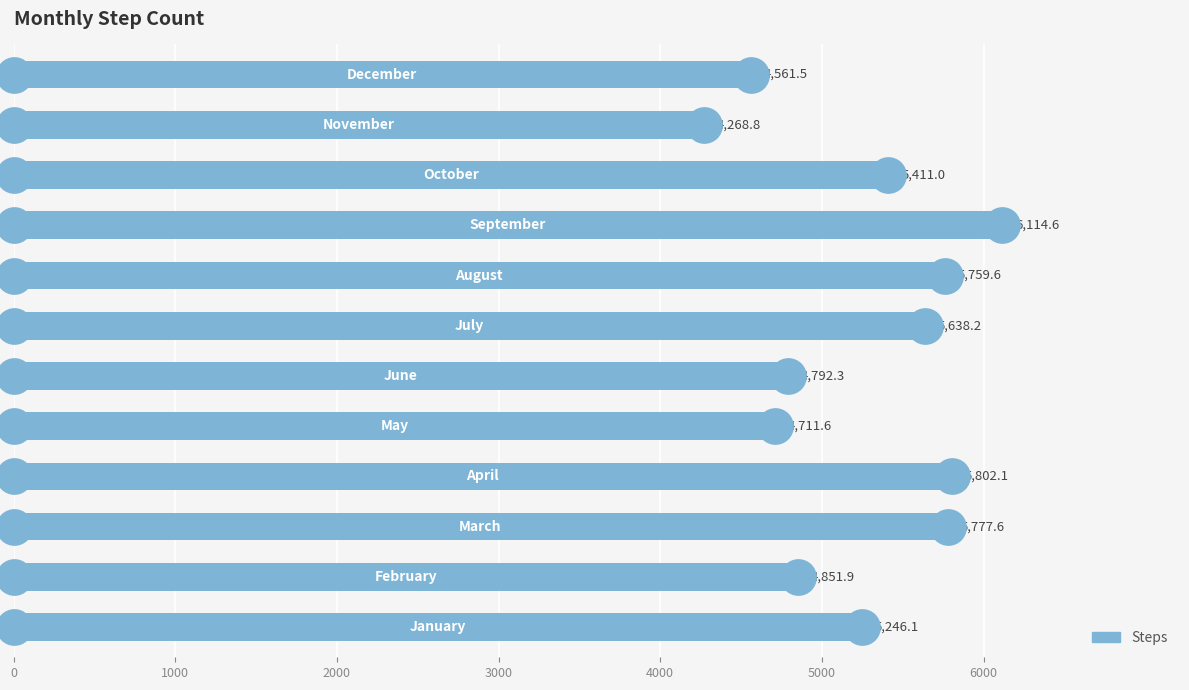

What is the ratio of the value at 0 to the value at 6000?

0.9